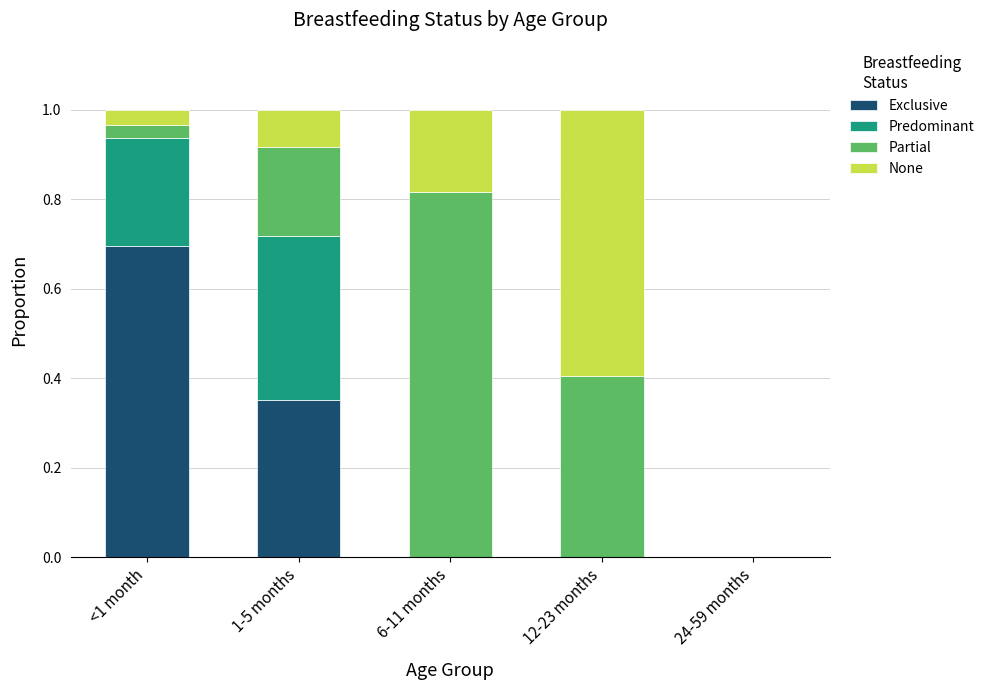

What is the total value across all series at 6-11 months?

1.0